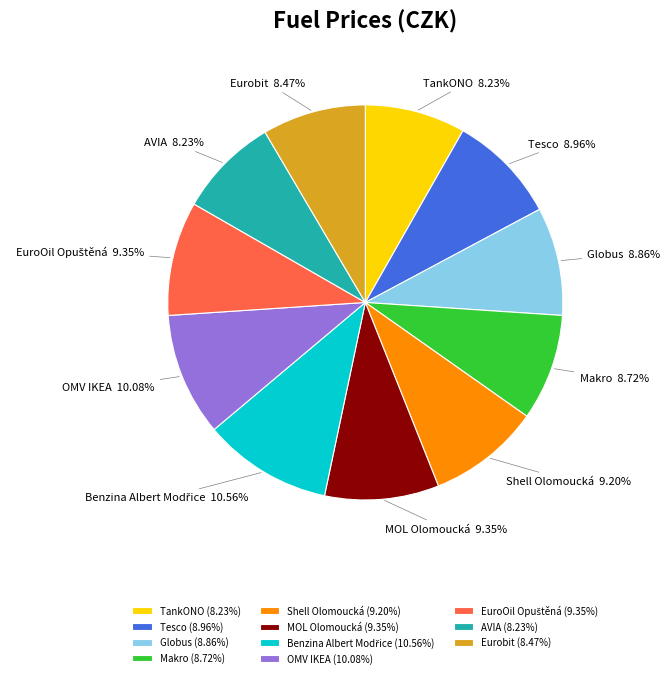

Do Makro and Globus together represent more than half of the pie?

No